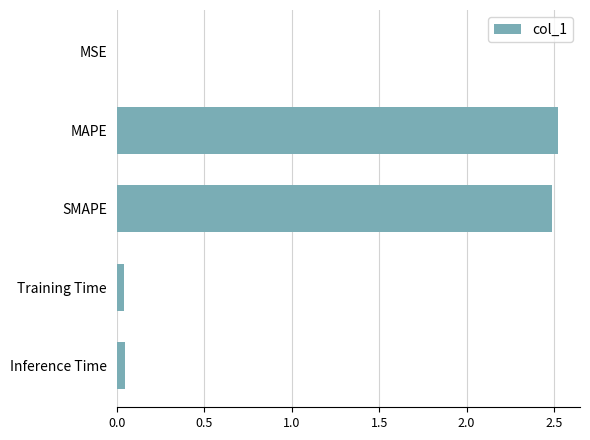

The chart shows a value of 2.5 at SMAPE. True or false?

True